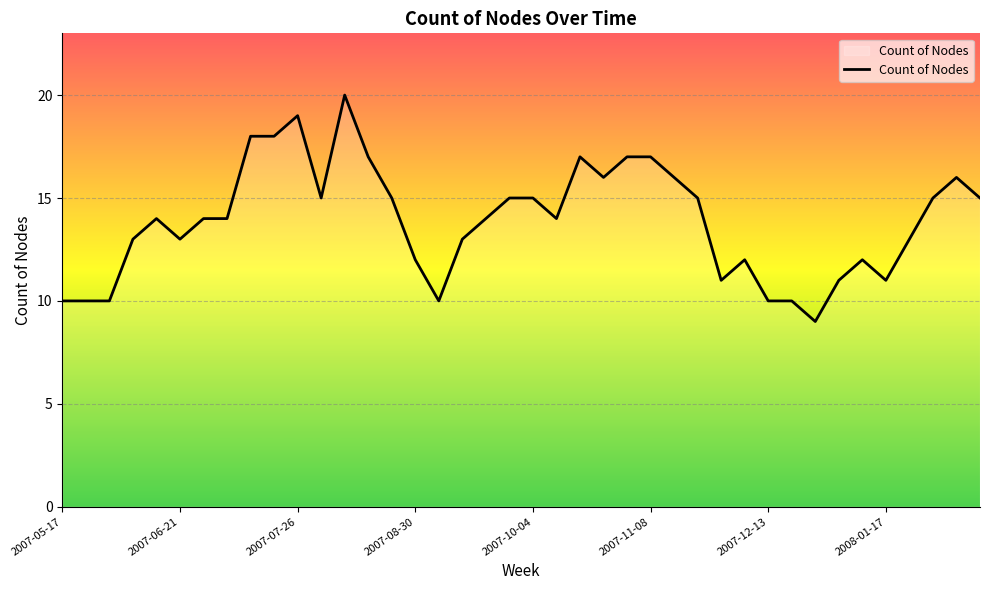

What is the difference between the maximum and minimum values?

11